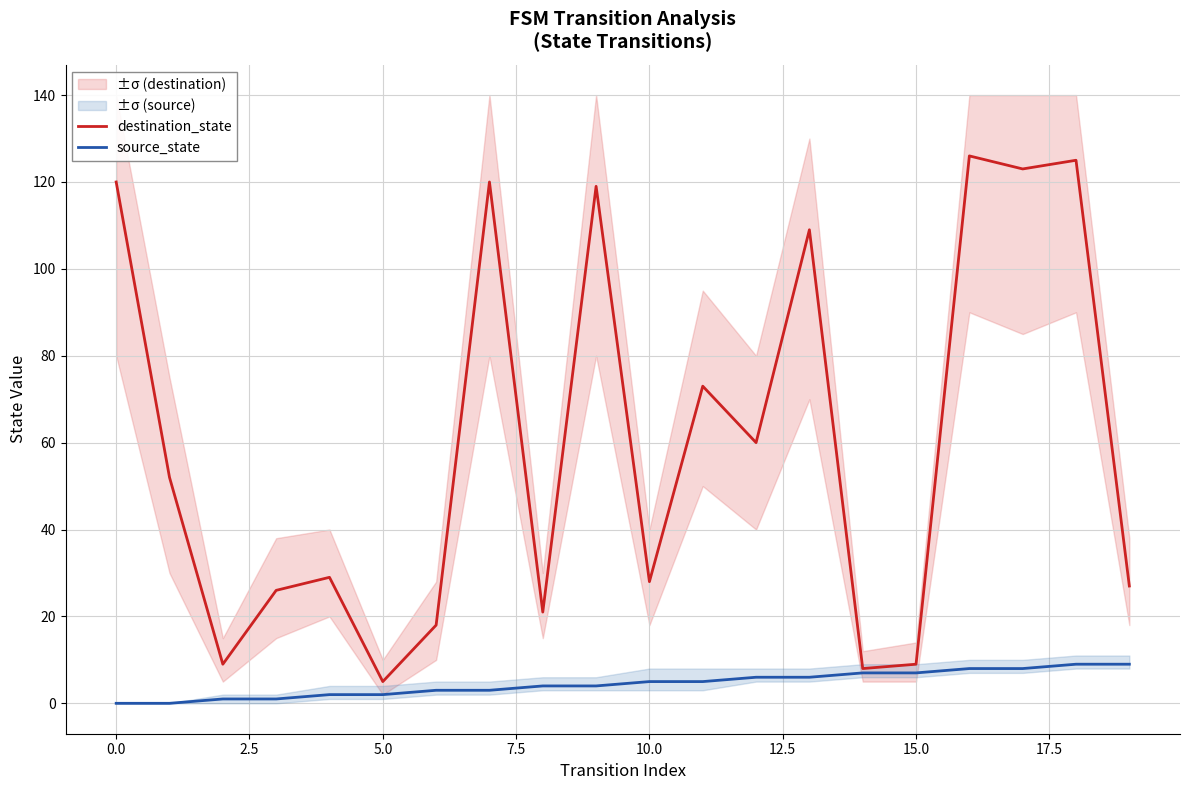

List the series in order of their overall mean, highest first.

destination_state, source_state